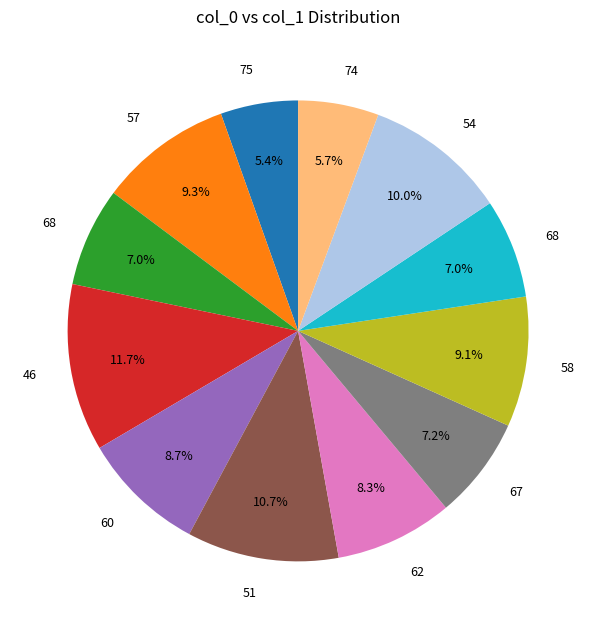

To the nearest percent, what is the difference between the largest and smallest slice percentages?

6%